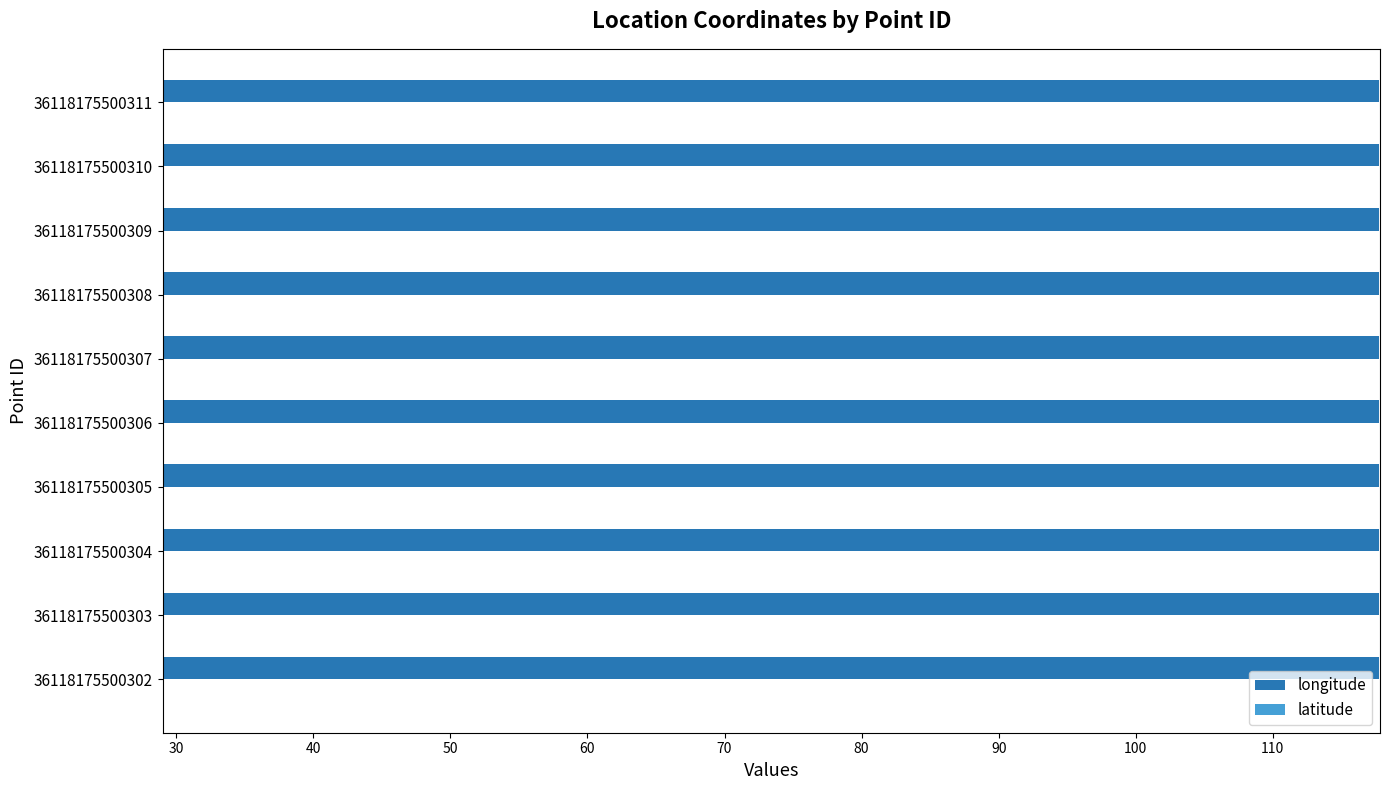

What is the smallest value displayed?

29.1